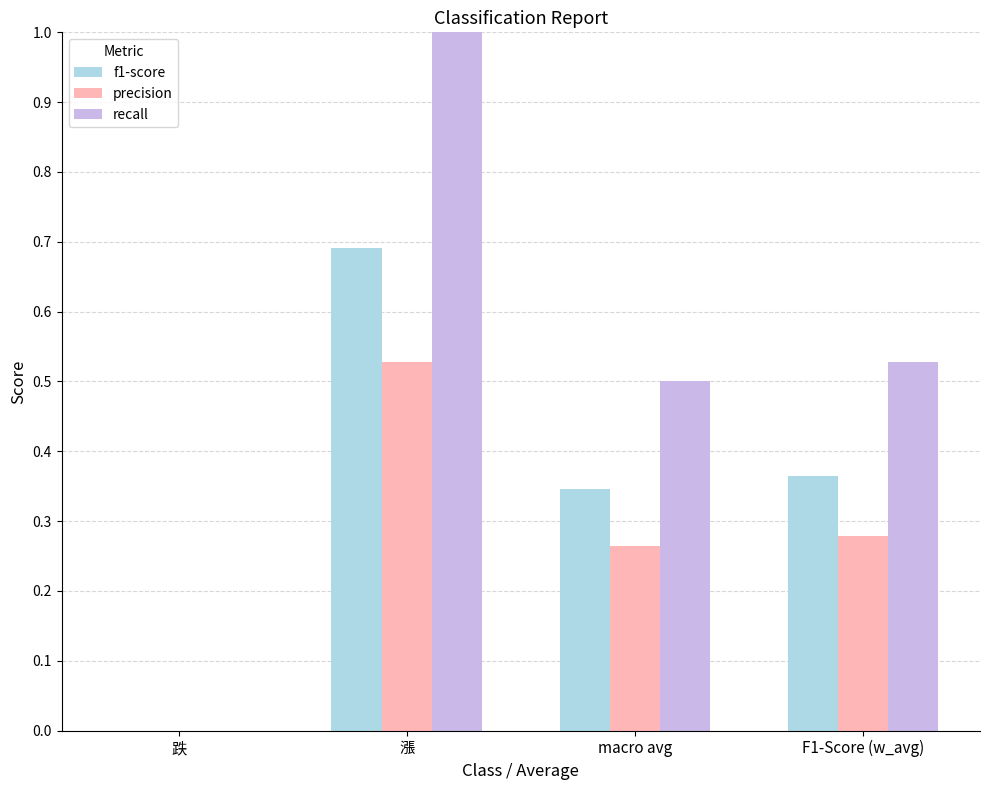

The value of f1-score at 漲 is 0.7. True or false?

True